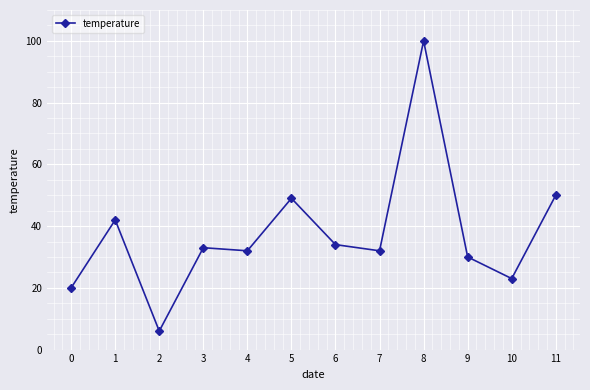

Reading right to left, list all the values displayed in this chart.

11=50	10=23	9=30	8=100	7=32	6=34	5=49	4=32	3=33	2=6	1=42	0=20